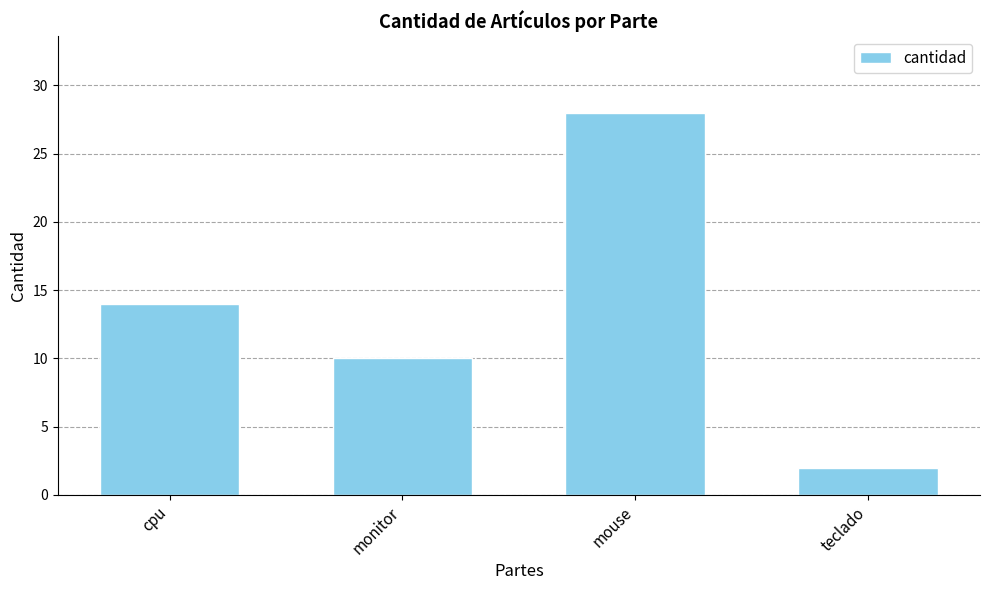

Which has a higher value, monitor or cpu?

cpu